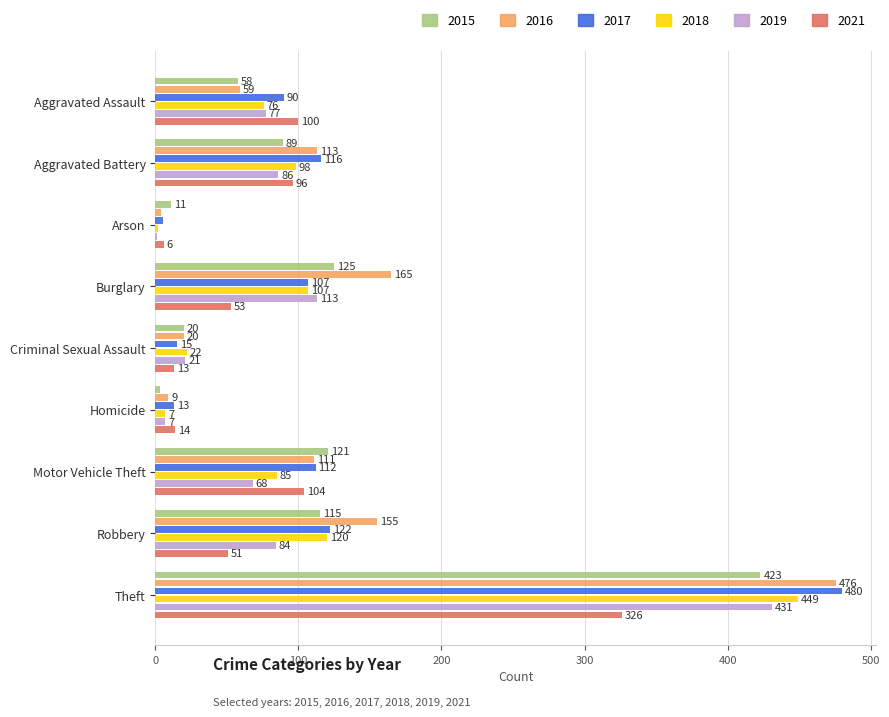

Which label corresponds to the largest value in the chart?

Theft